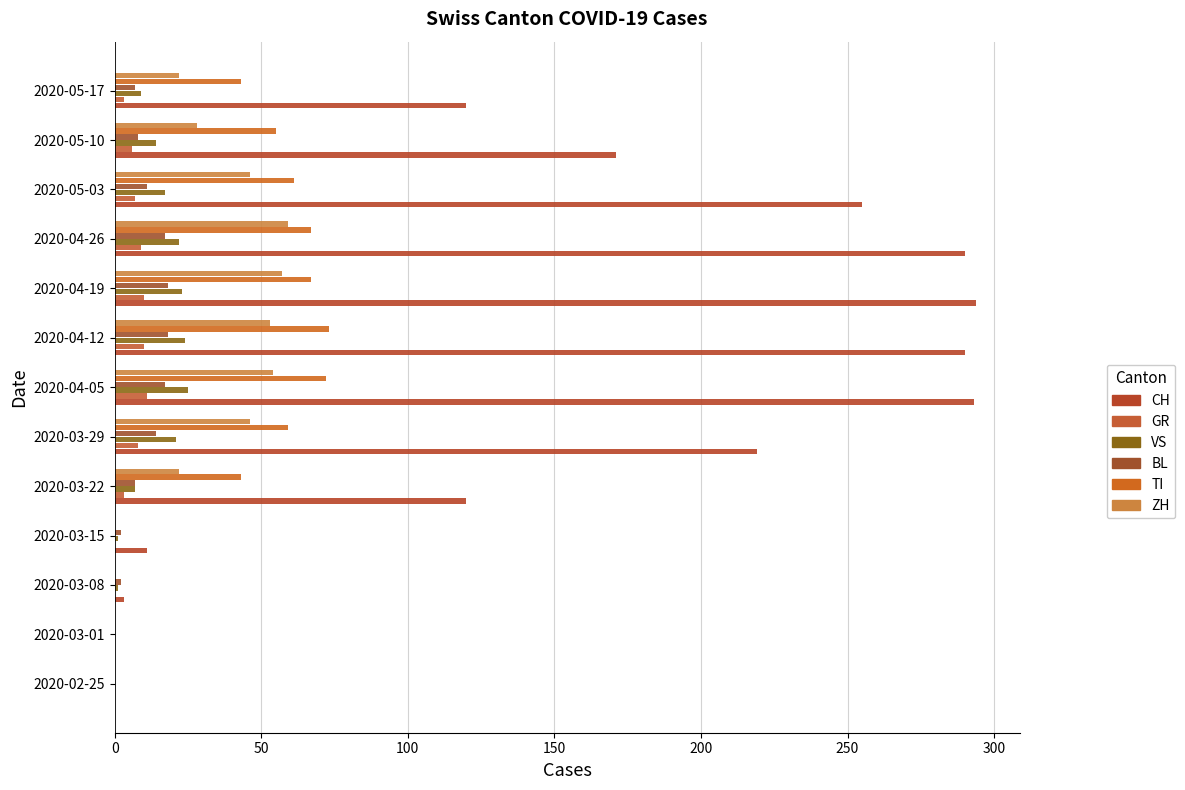

How many categories are shown in the chart?

13